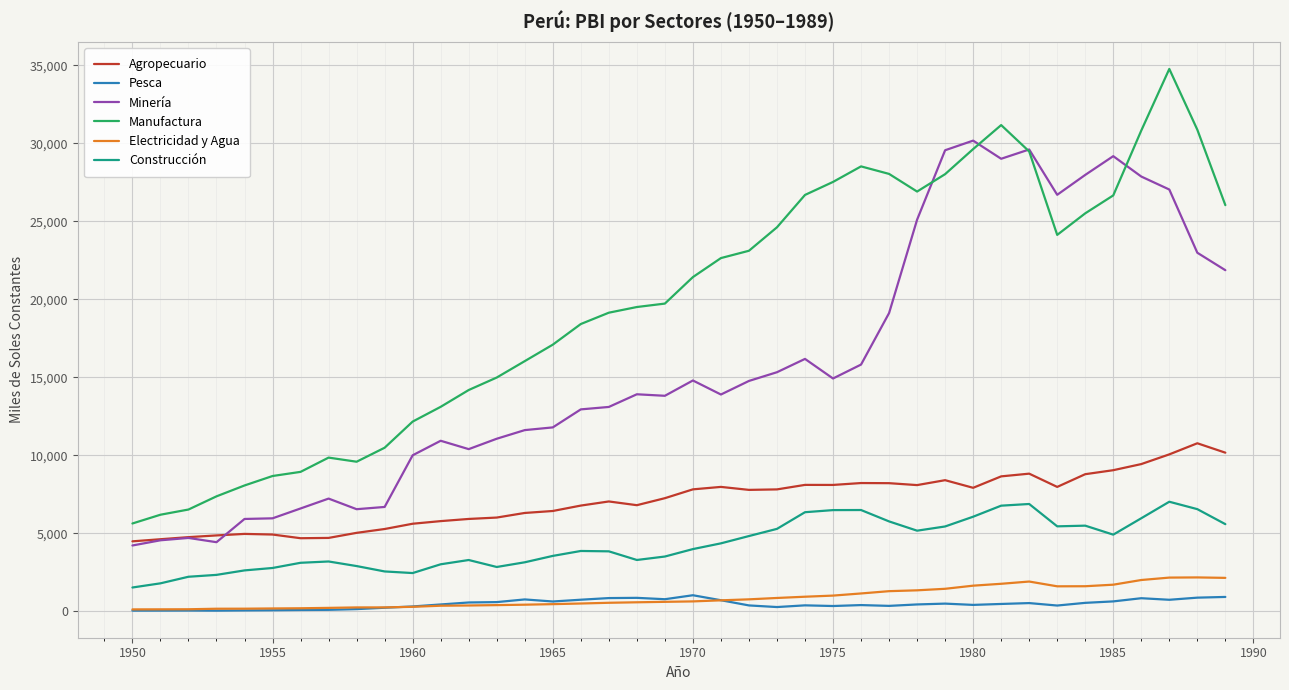

True or false: Minería and Pesca intersect in this chart.

False